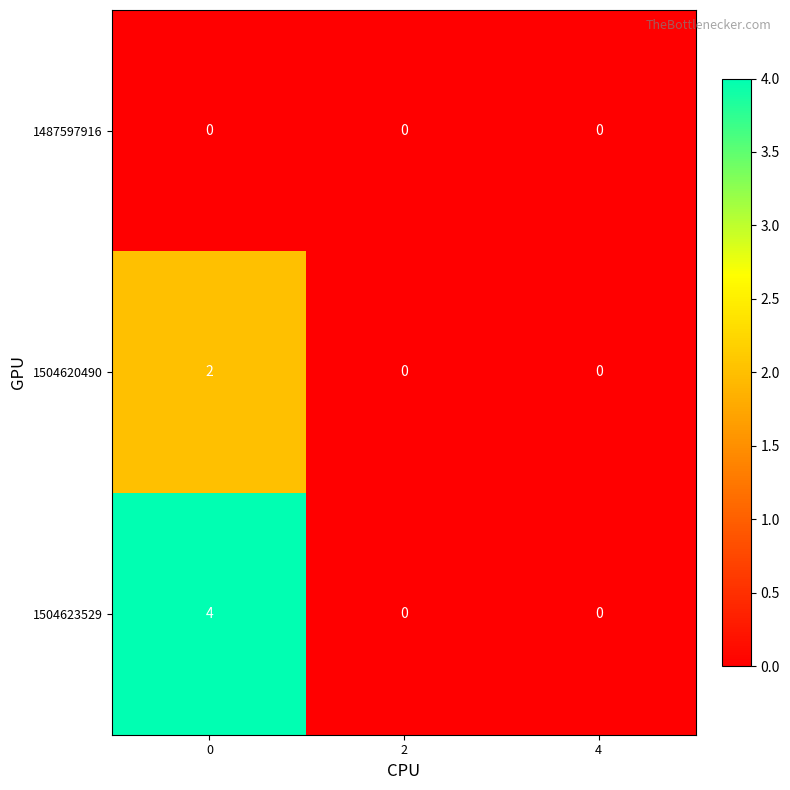

Count the 1504620490 values in the range 0 to 2.

3